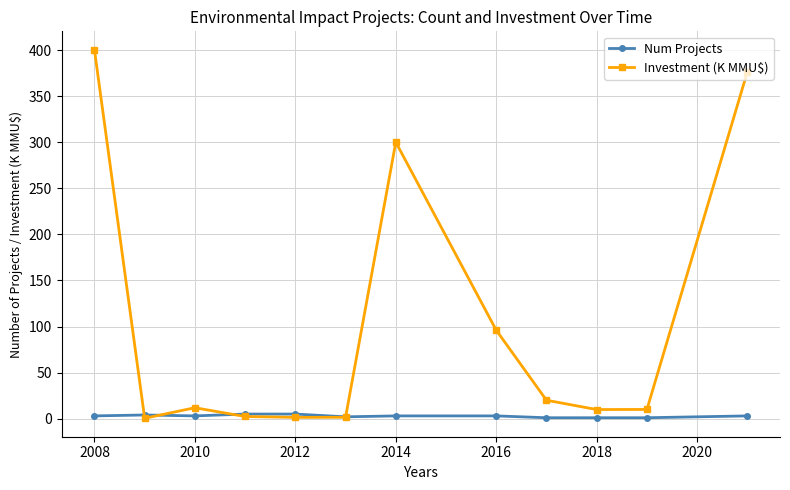

List the series in order of their overall mean, lowest first.

Num Projects, Investment (K MMU$)